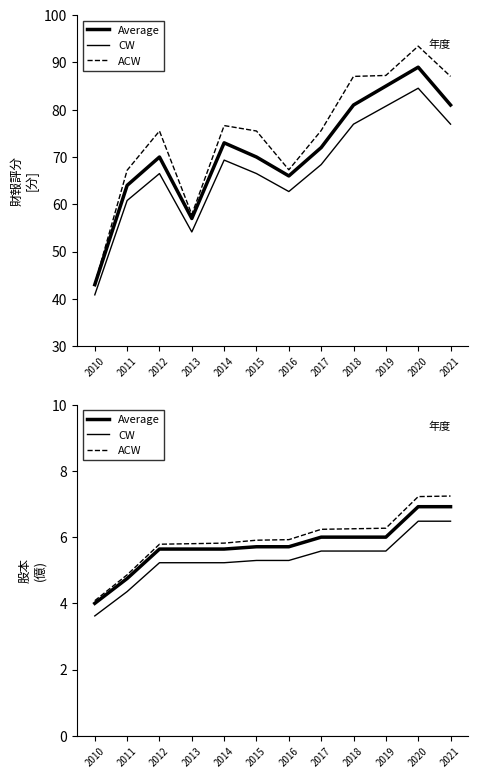

What is the value of the ACW point at the 8th from the left?

6.2